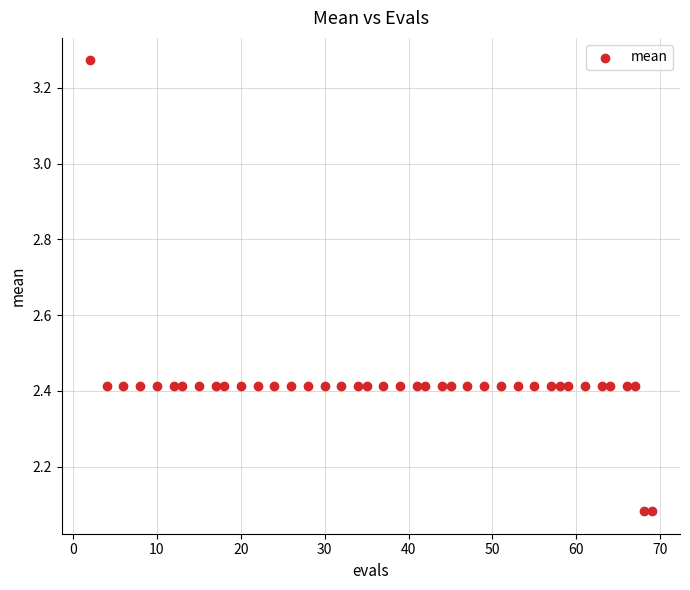

What is the range of X values (max minus min)?

67.0